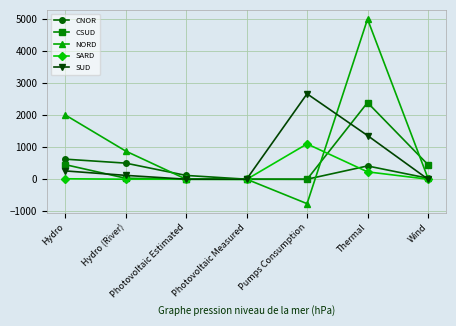

How many distinct data groups are displayed?

5